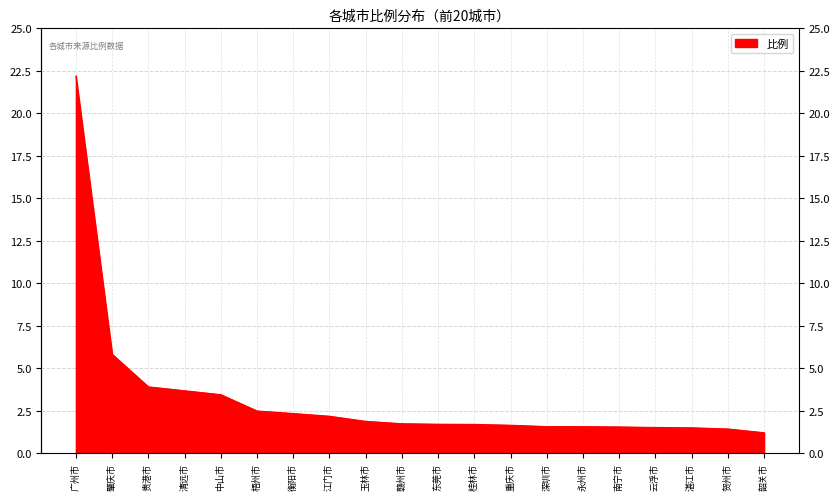

What is the approximate value at 广州市?

22.2